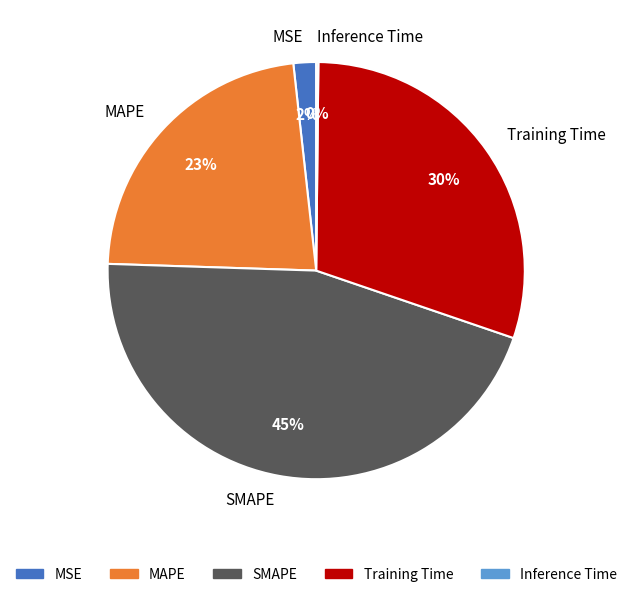

To the nearest percent, what is the combined percentage of MSE and Training Time?

32%